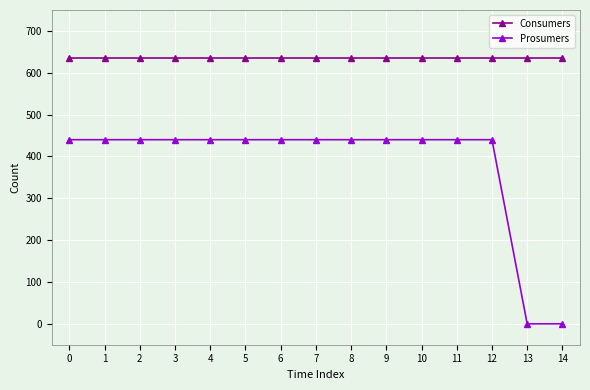

Rank the series by their average value, from highest to lowest.

Consumers, Prosumers